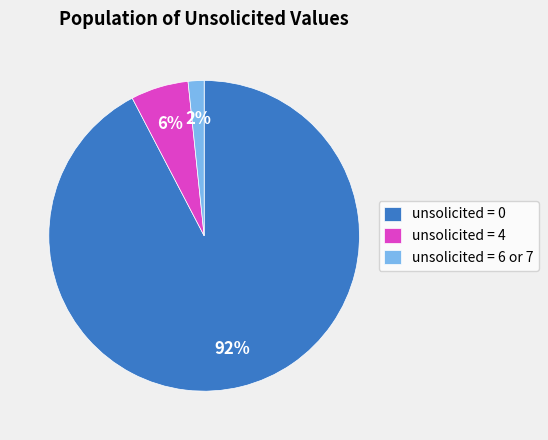

The unsolicited = 4 slice represents 18% of the pie. True or false?

False